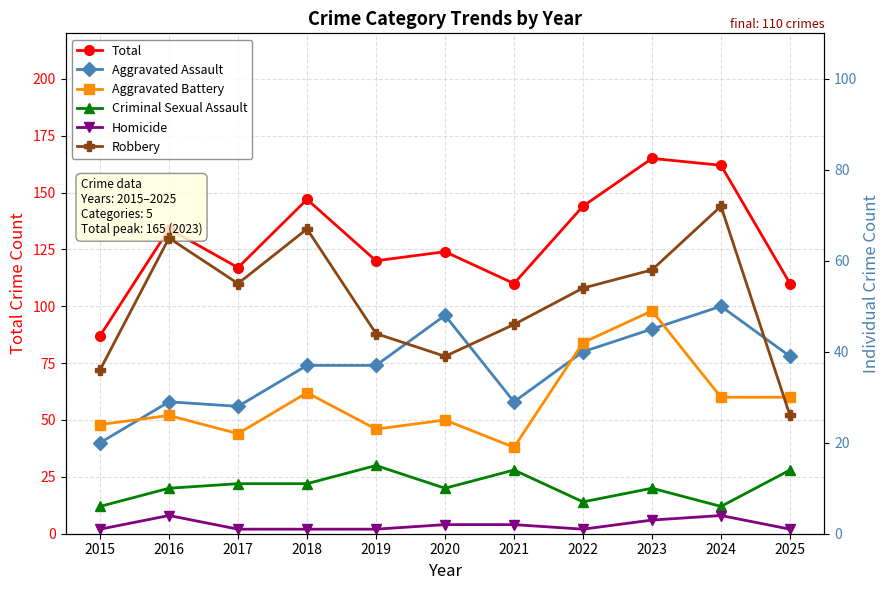

Which series has the largest range (max minus min)?

Total